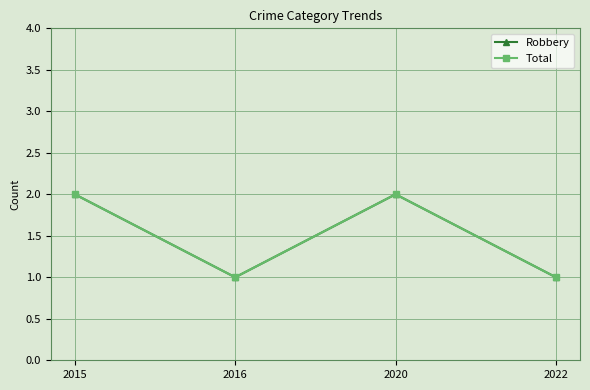

Is this an area chart (filled region under the line)?

No